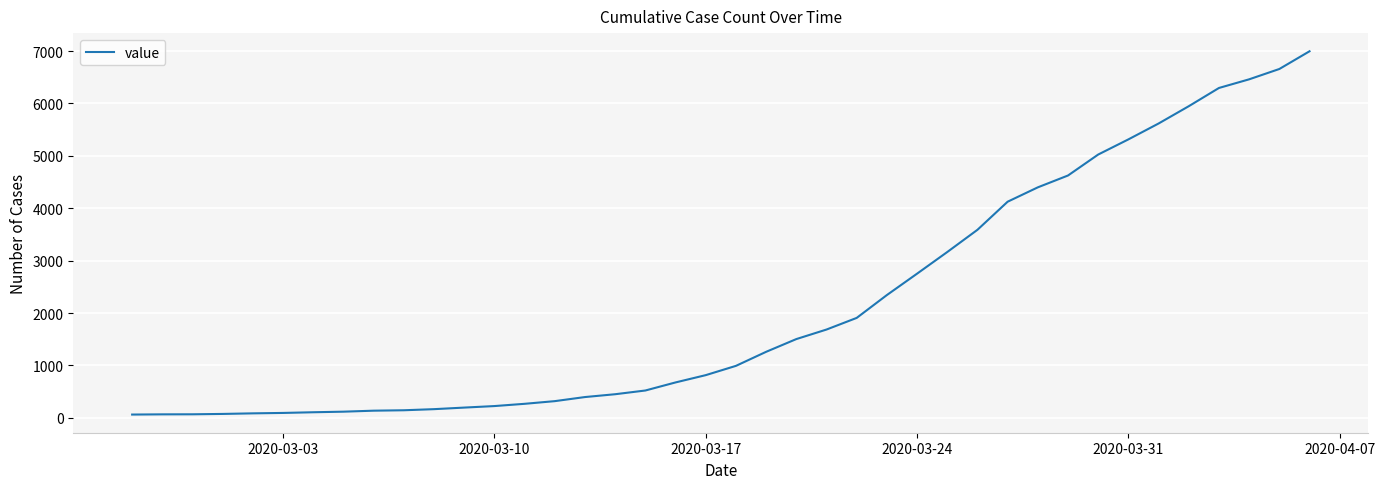

What is the greatest value displayed?

6995